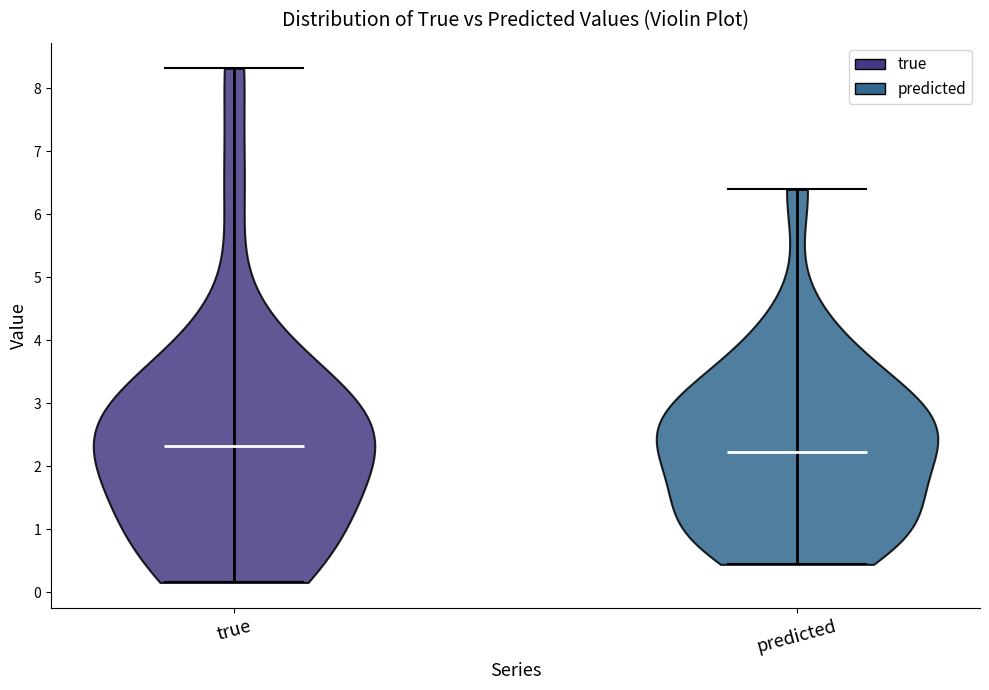

What is the highest point the violin for true reaches on the y-axis? The values are not printed on the chart, so give them approximately, as read against the axis.

8.3